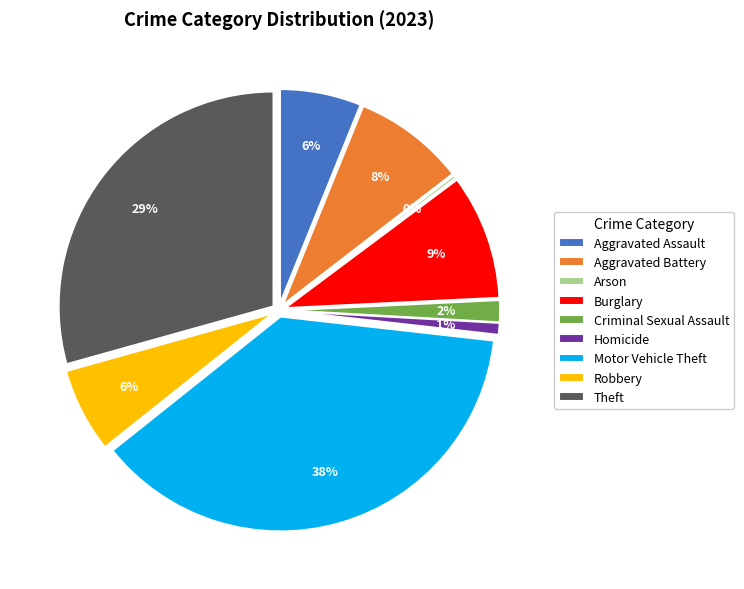

What is the change in value from Aggravated Assault to Burglary?

+26